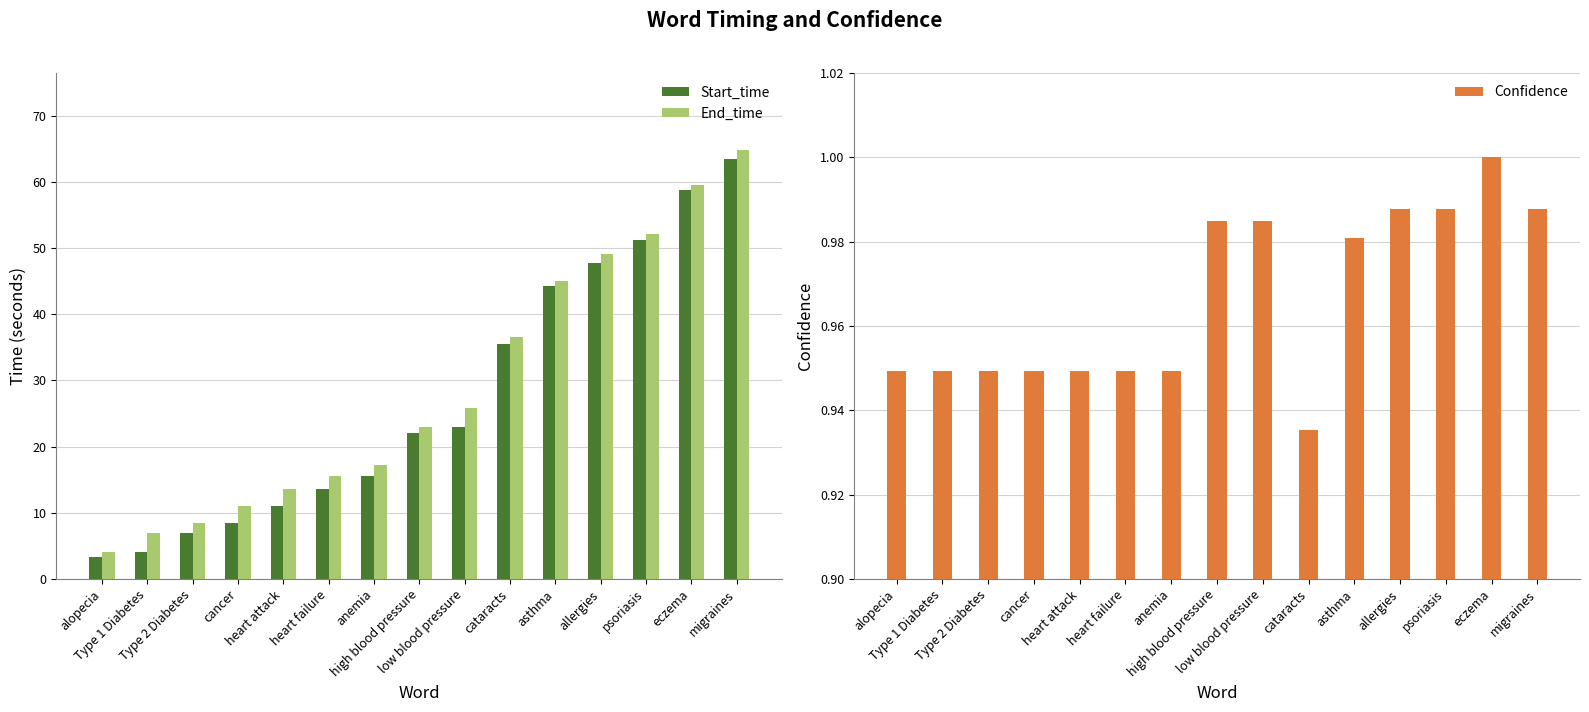

What are all the series names shown in the legend?

Start_time, End_time, Confidence